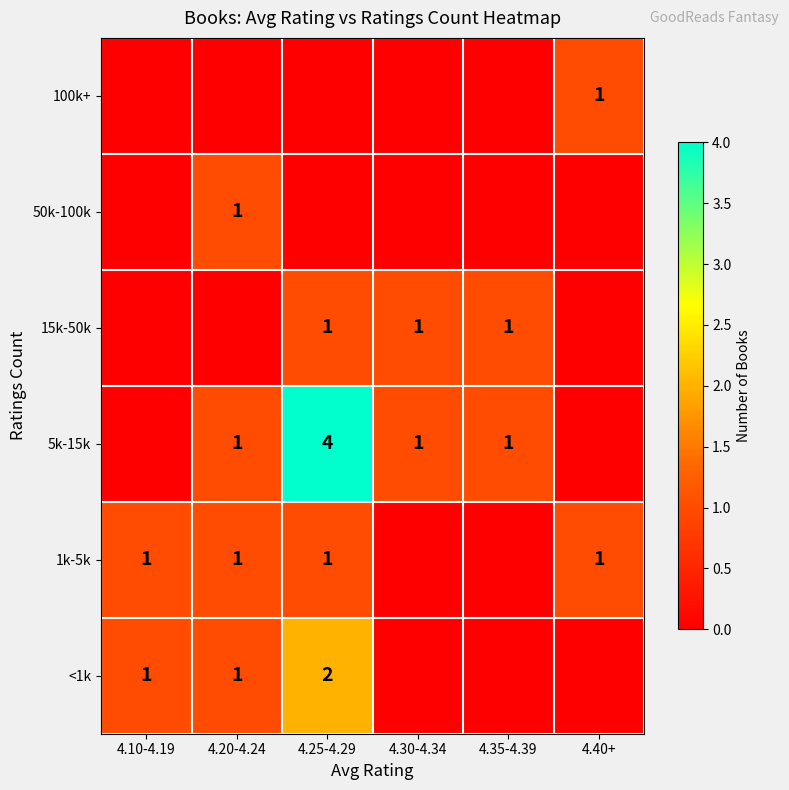

The 1k-5k series shows 0 at 4.25-4.29. True or false?

False